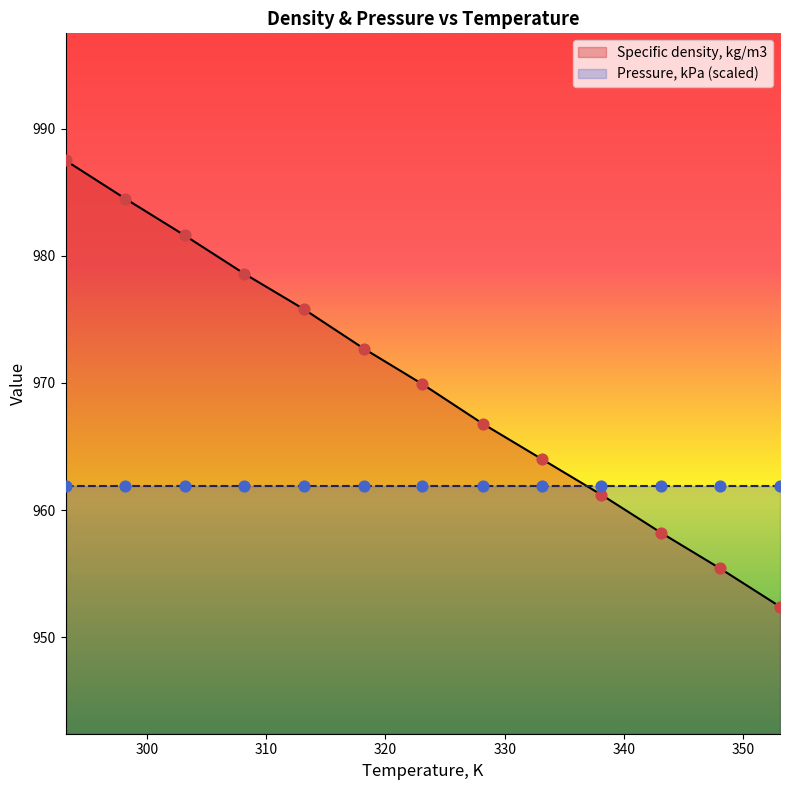

Approximately how many times larger is the value at 318.181 compared to 313.157?

1.0